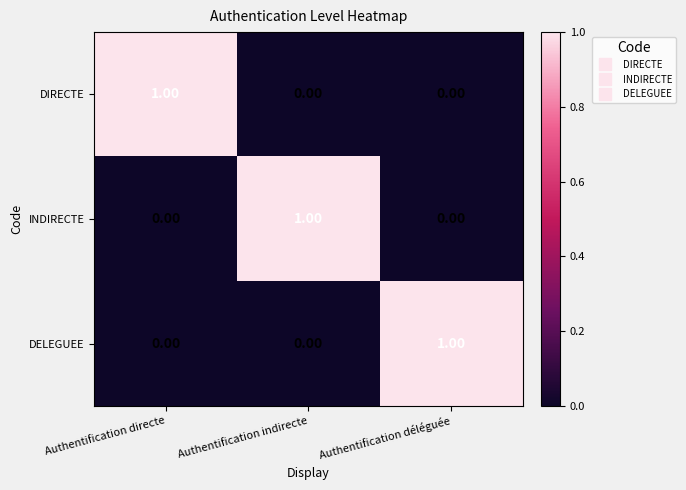

Which category has the highest value in the INDIRECTE series?

Authentification indirecte